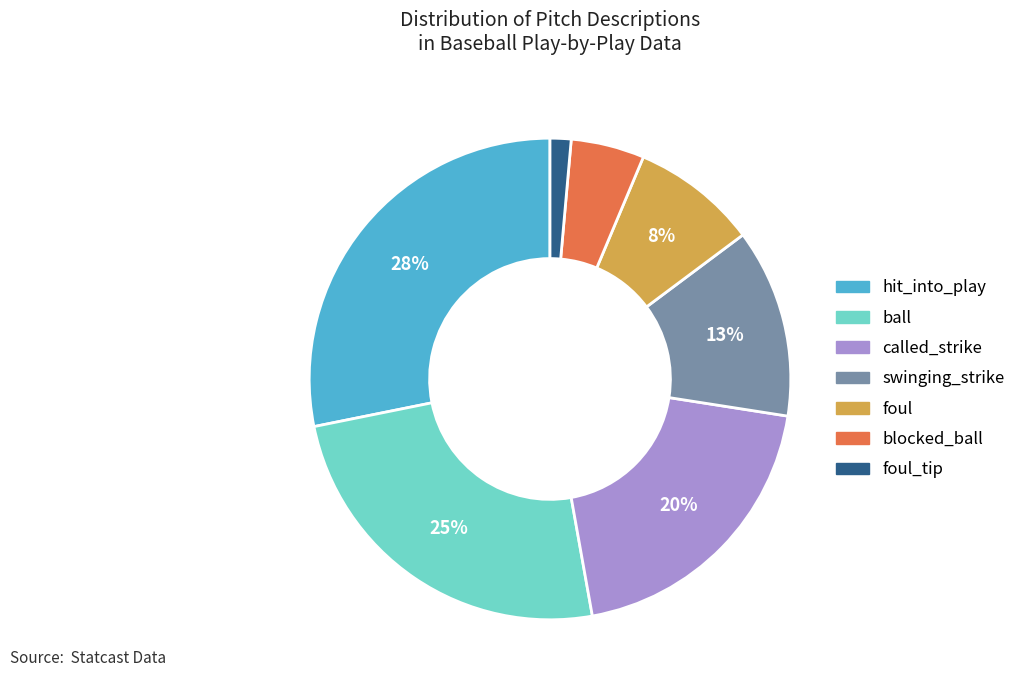

Is there a majority slice in this chart?

No